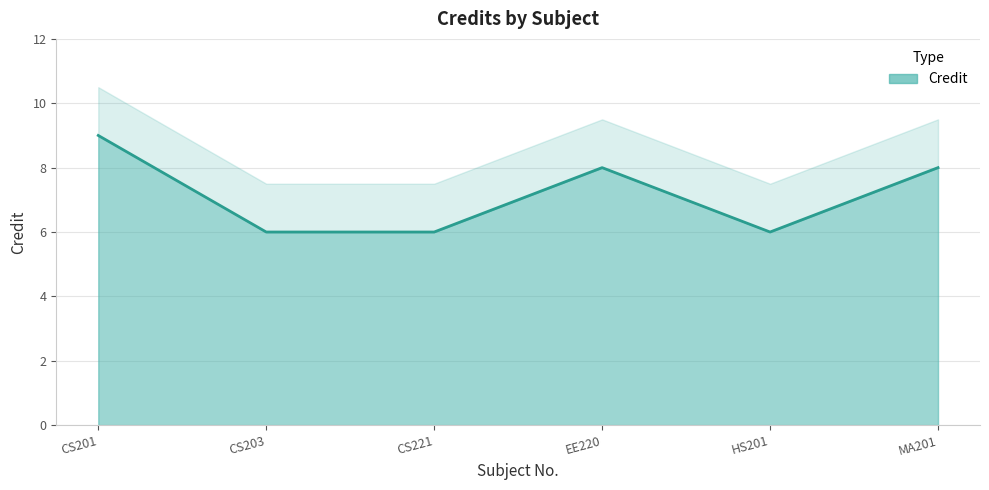

What is the change in value from CS203 to EE220?

+2